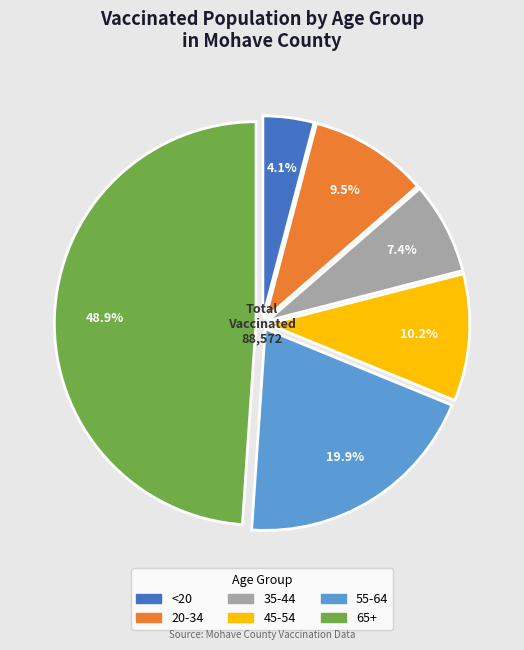

Is it true that <20 is 4% of the pie?

True